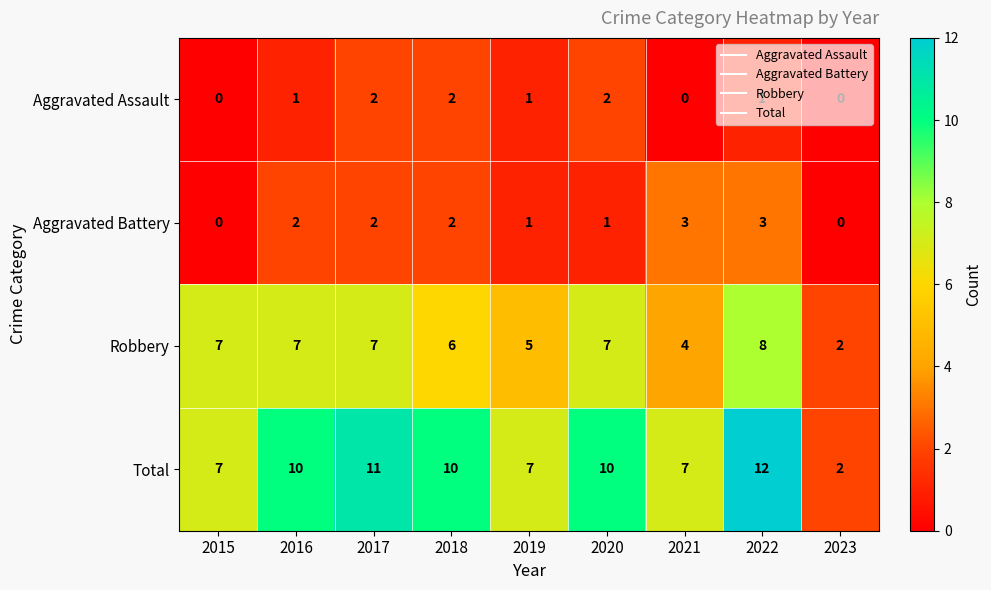

Rank the series by their maximum value, from highest to lowest.

Total, Robbery, Aggravated Battery, Aggravated Assault